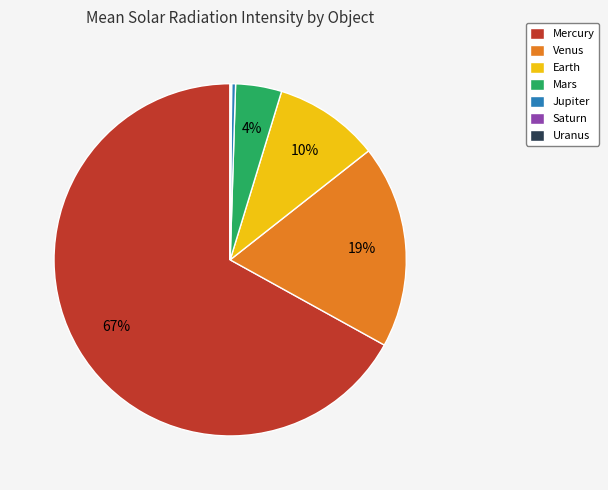

Do Mars and Venus together represent more than half of the pie?

No